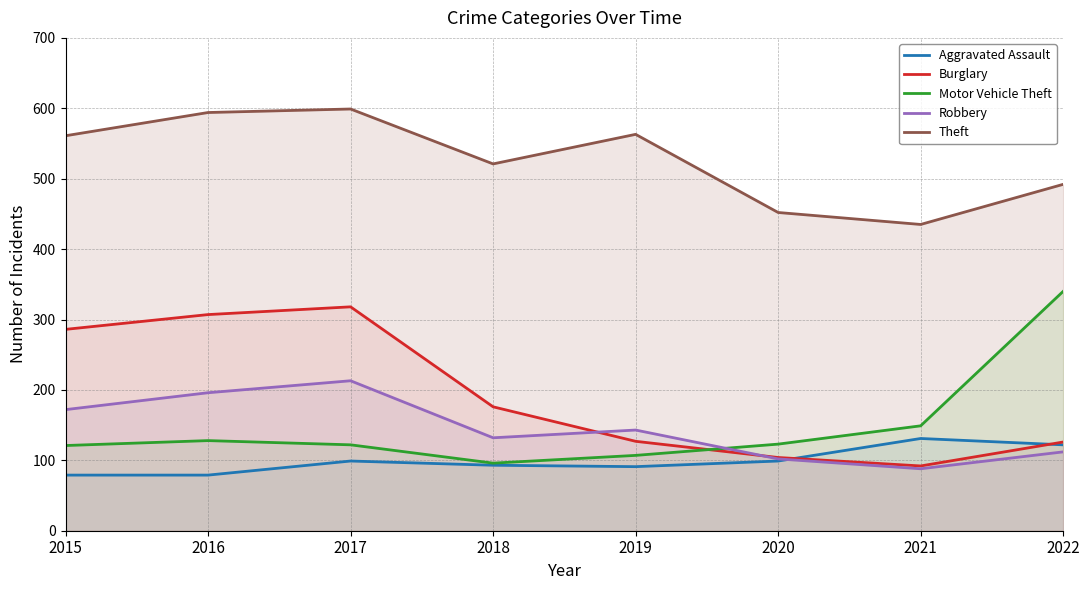

Reading left to right, list all the values displayed in this chart.

Aggravated Assault: 79	79	99	93	91	99	131	122
Burglary: 286	307	318	176	127	104	92	126
Motor Vehicle Theft: 121	128	122	96	107	123	149	340
Robbery: 172	196	213	132	143	102	88	112
Theft: 561	594	599	521	563	452	435	492